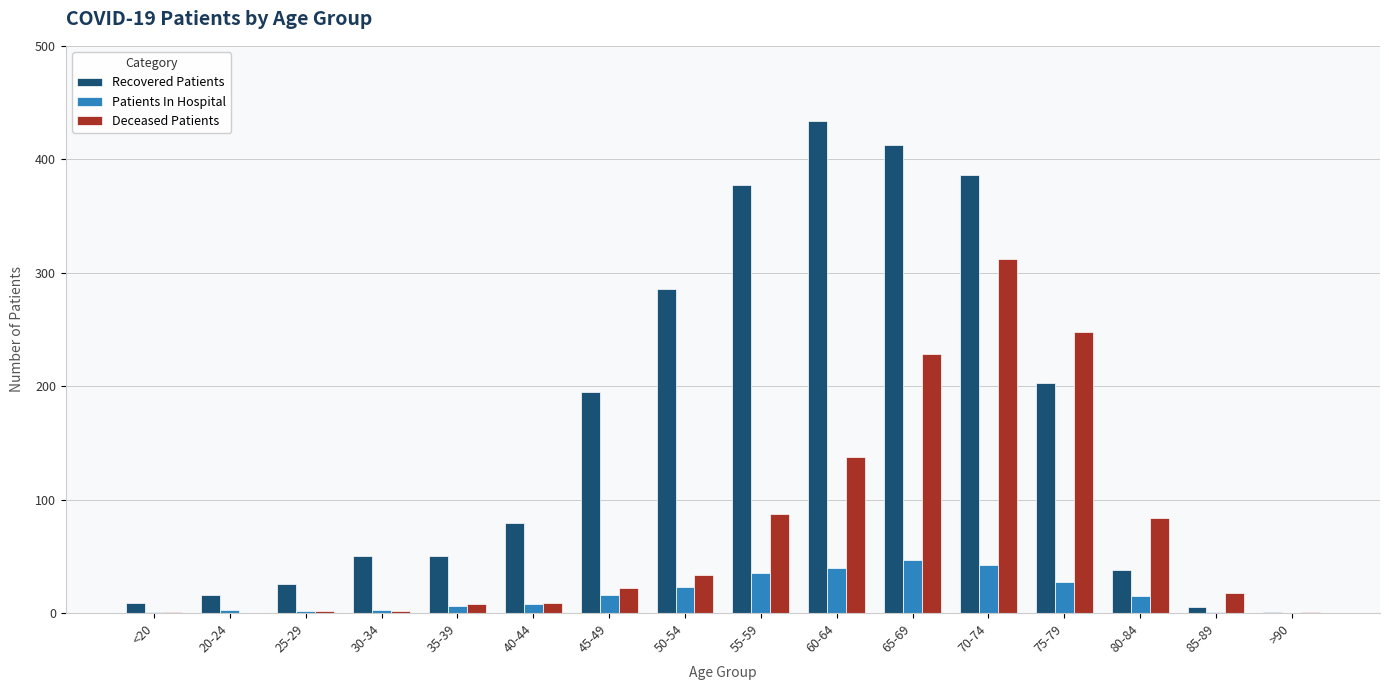

Count the number of categories in the chart.

16